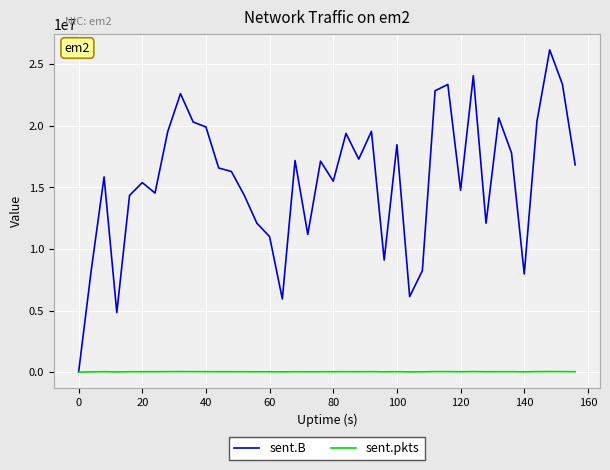

Which series has the largest range (max minus min)?

sent.B